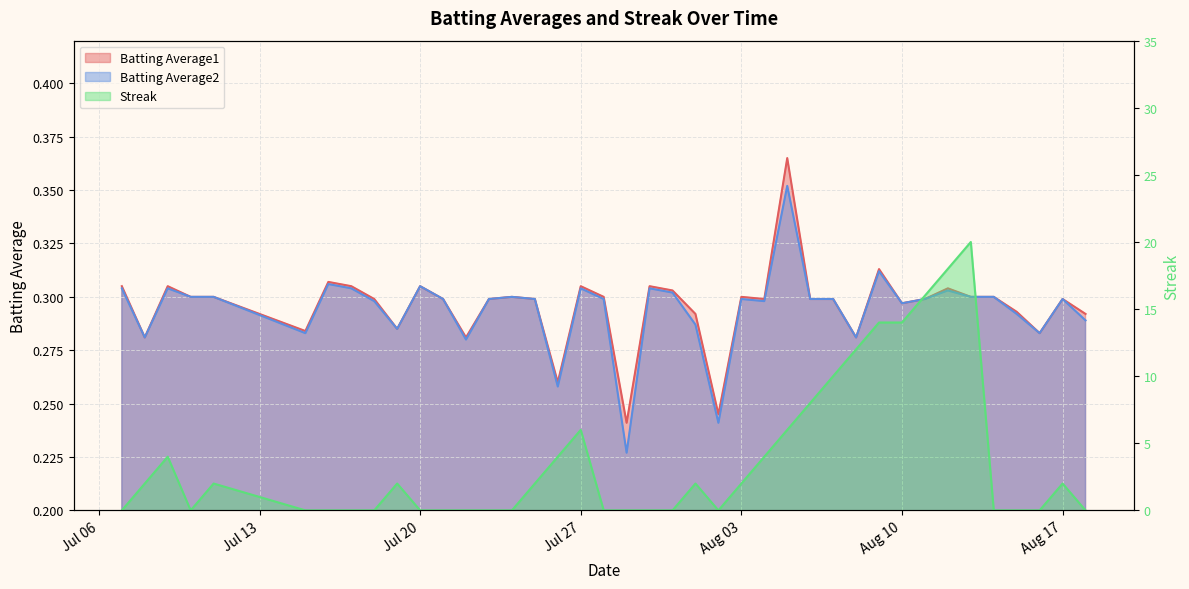

What is the greatest value displayed?

20.0